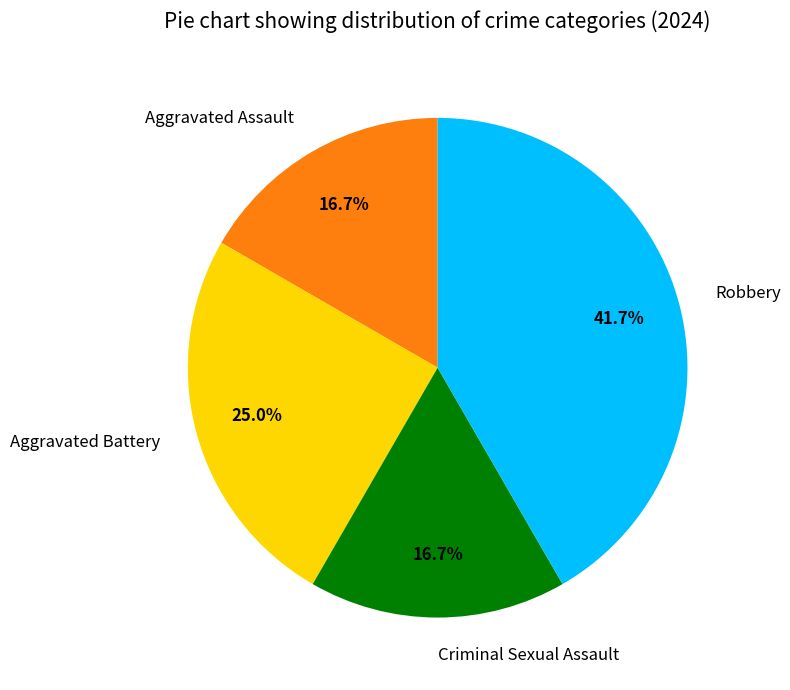

What percentage is the Aggravated Assault slice, to the nearest percent?

17%